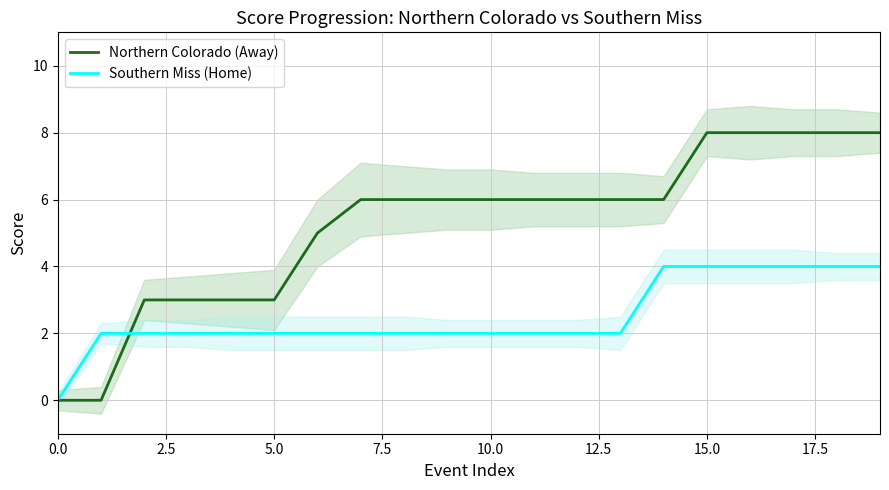

Rank the series by their average value, from highest to lowest.

Northern Colorado (Away), Southern Miss (Home)